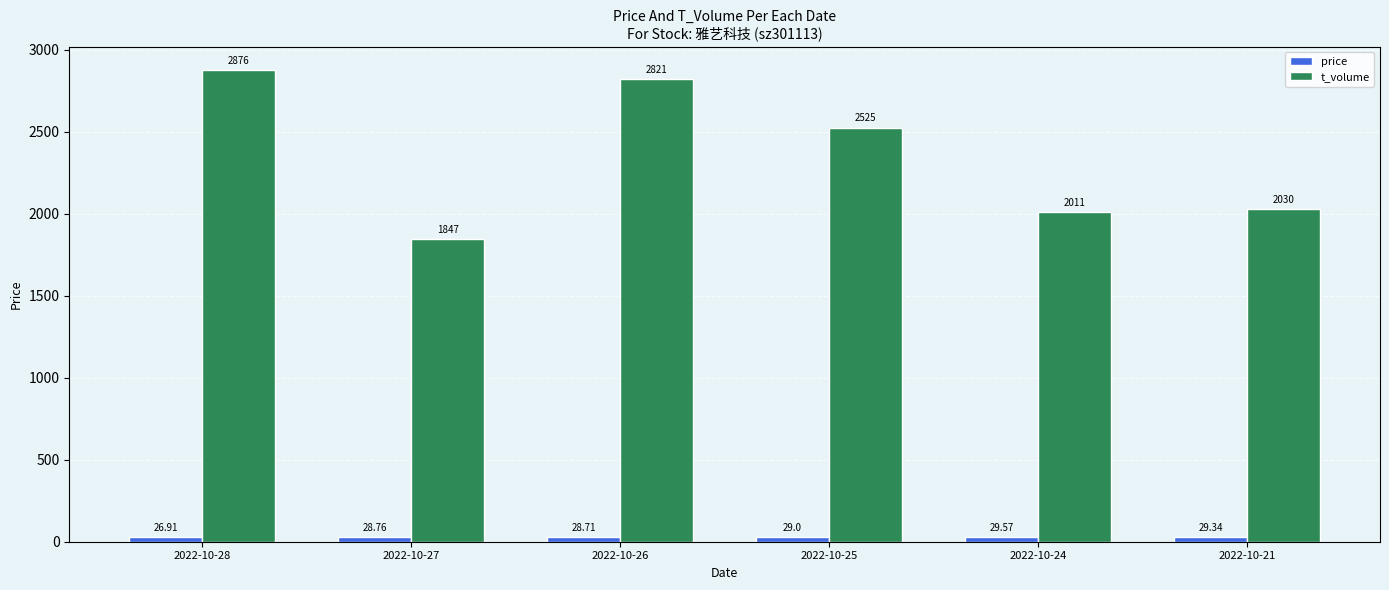

What is the difference between the second highest and second lowest values in the t_volume series?

810.0